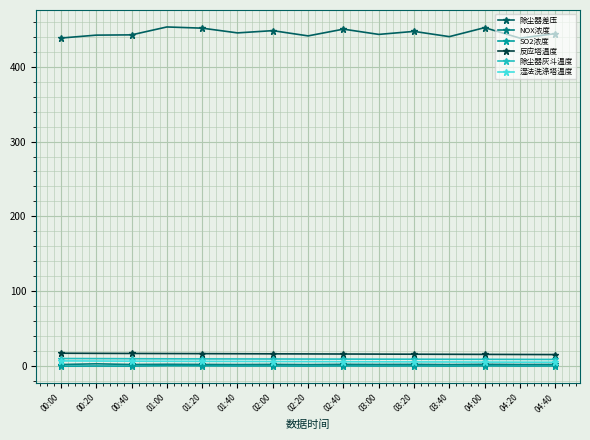

The value of 湿法洗涤塔温度 at 04:20 is 5.5. True or false?

True